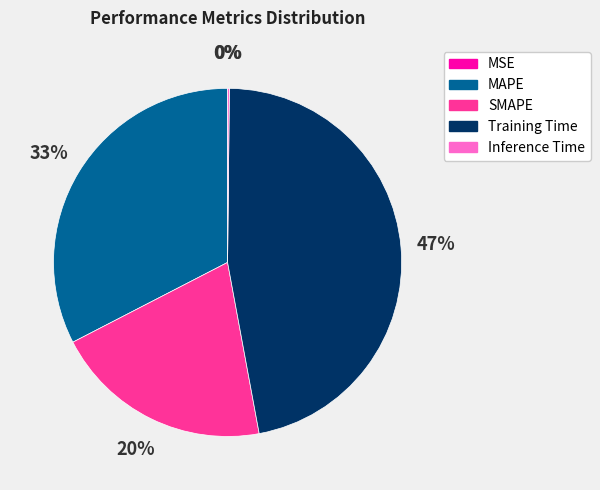

To the nearest percent, what is the average slice percentage?

20%